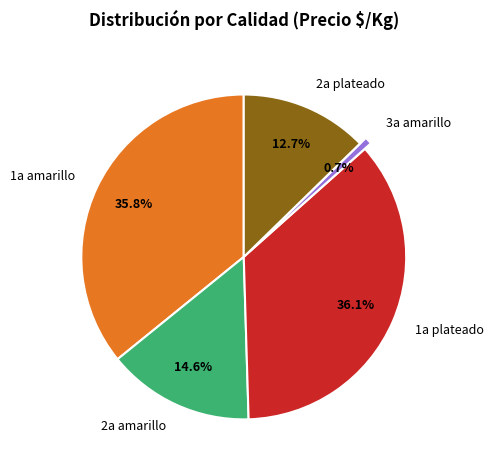

Does any single category account for the majority?

No